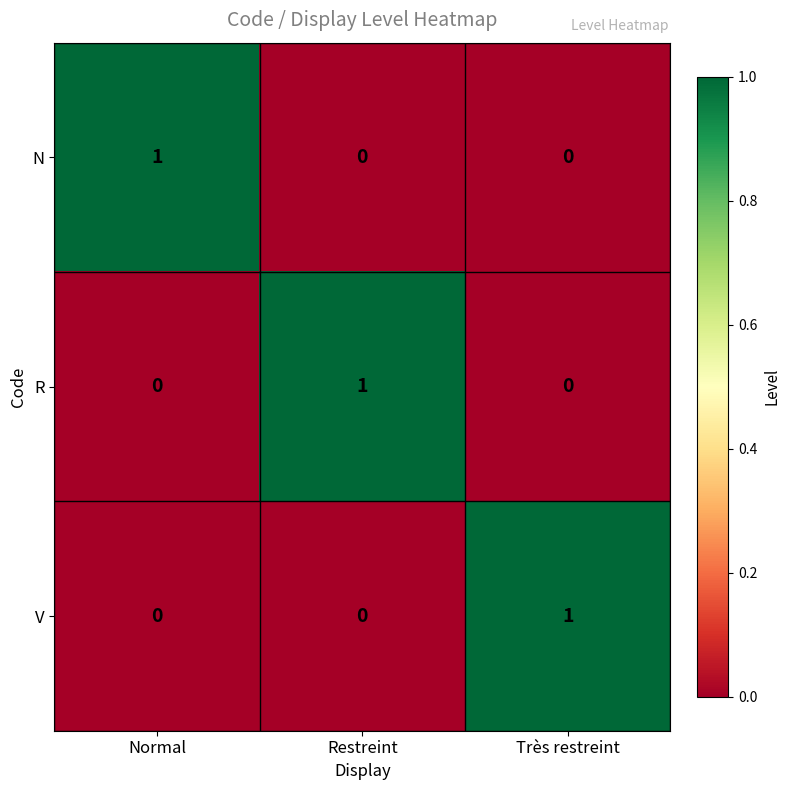

The value of N at Restreint is 0. True or false?

True